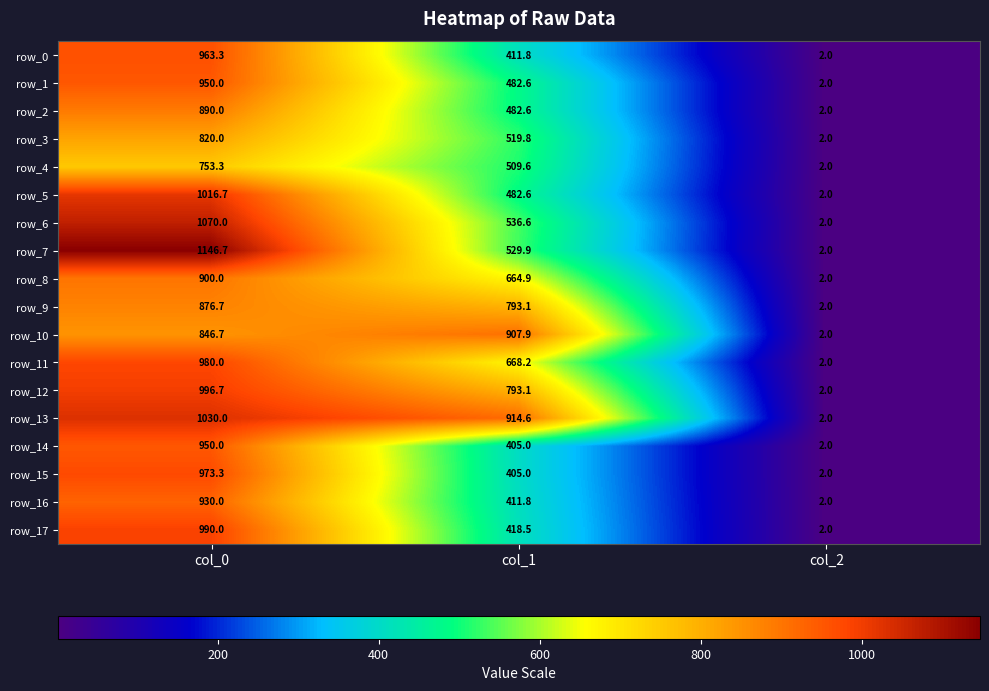

What is the minimum value shown in the chart?

2.0